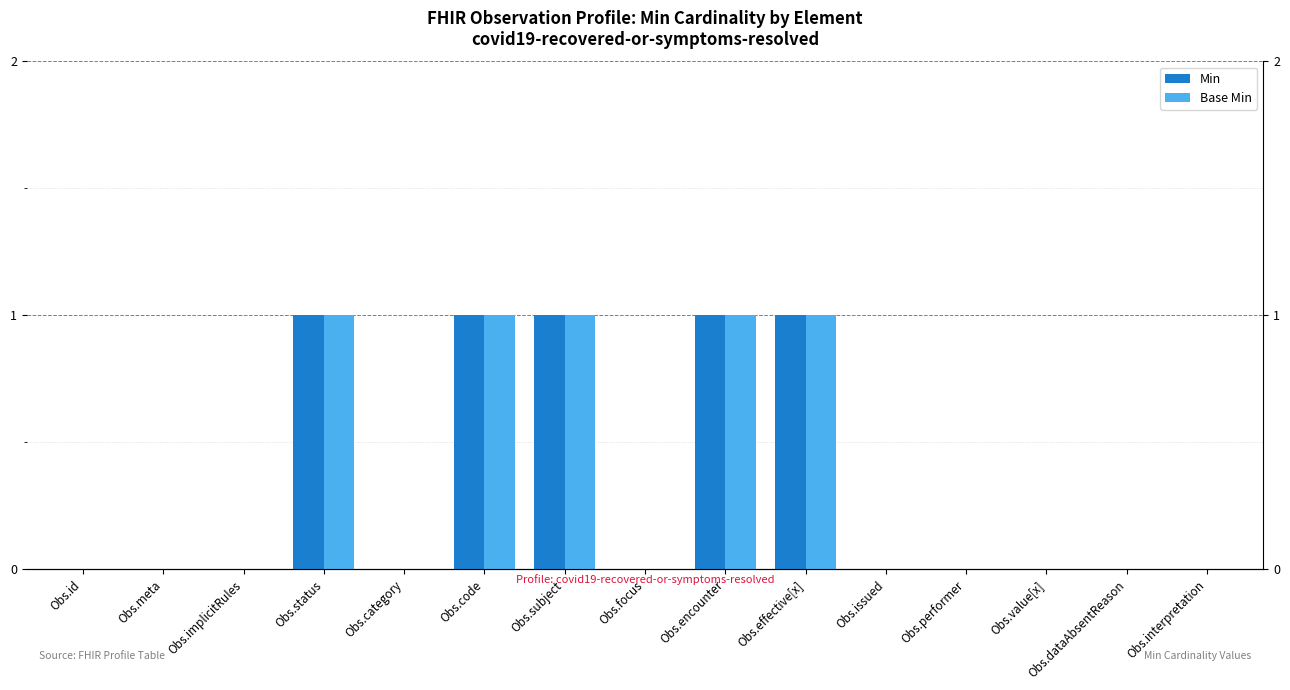

Is it true that Base Min equals 0 at Obs.category?

True